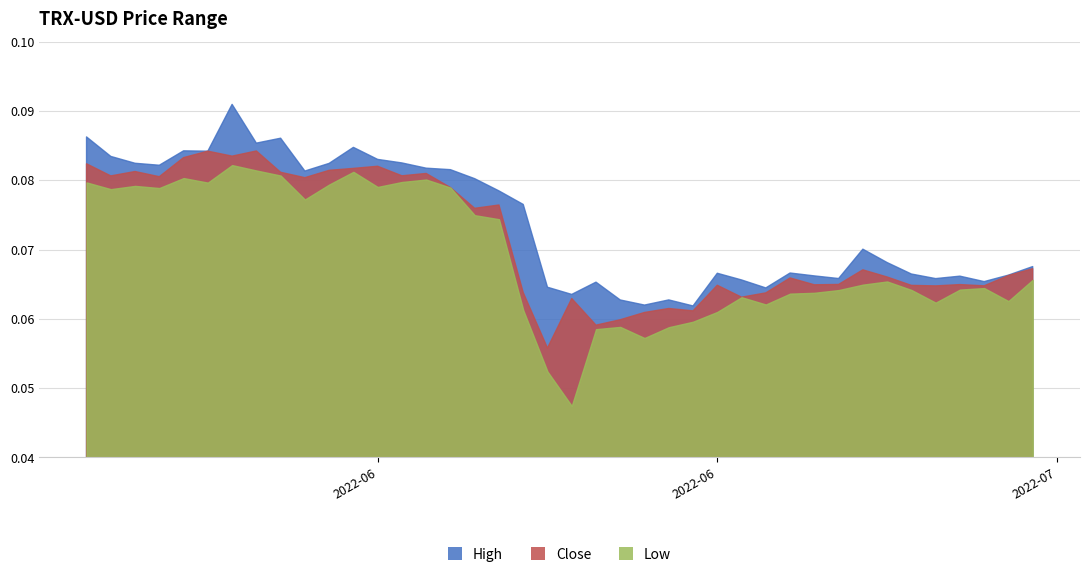

What is the label of the 39th point from the right?

2022-05-27